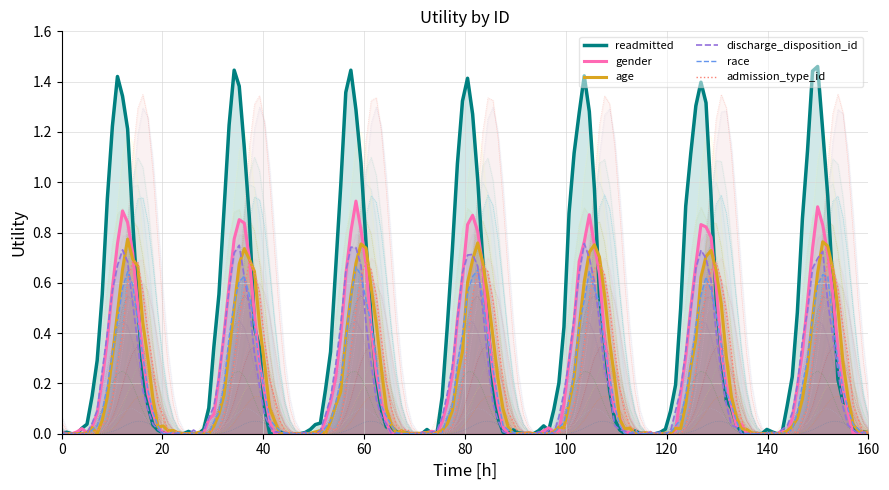

Is it true that readmitted equals 2.1 at 11?

False